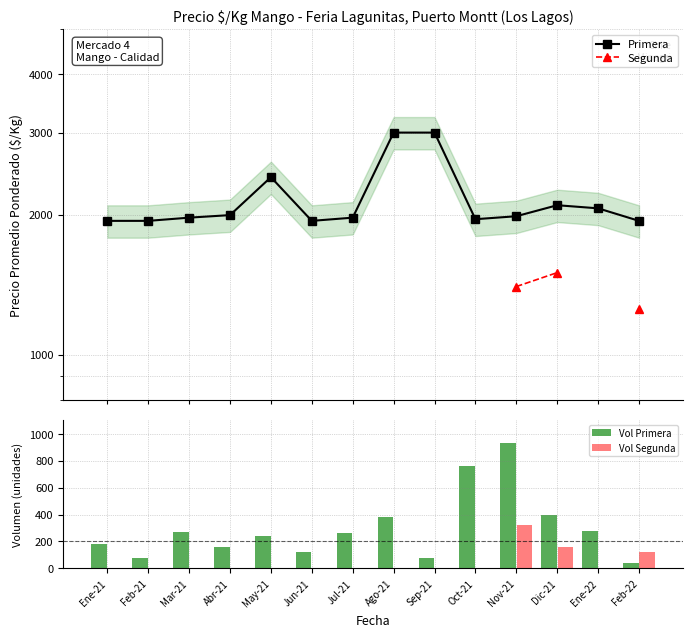

At how many categories does at least one series exceed 1440?

14